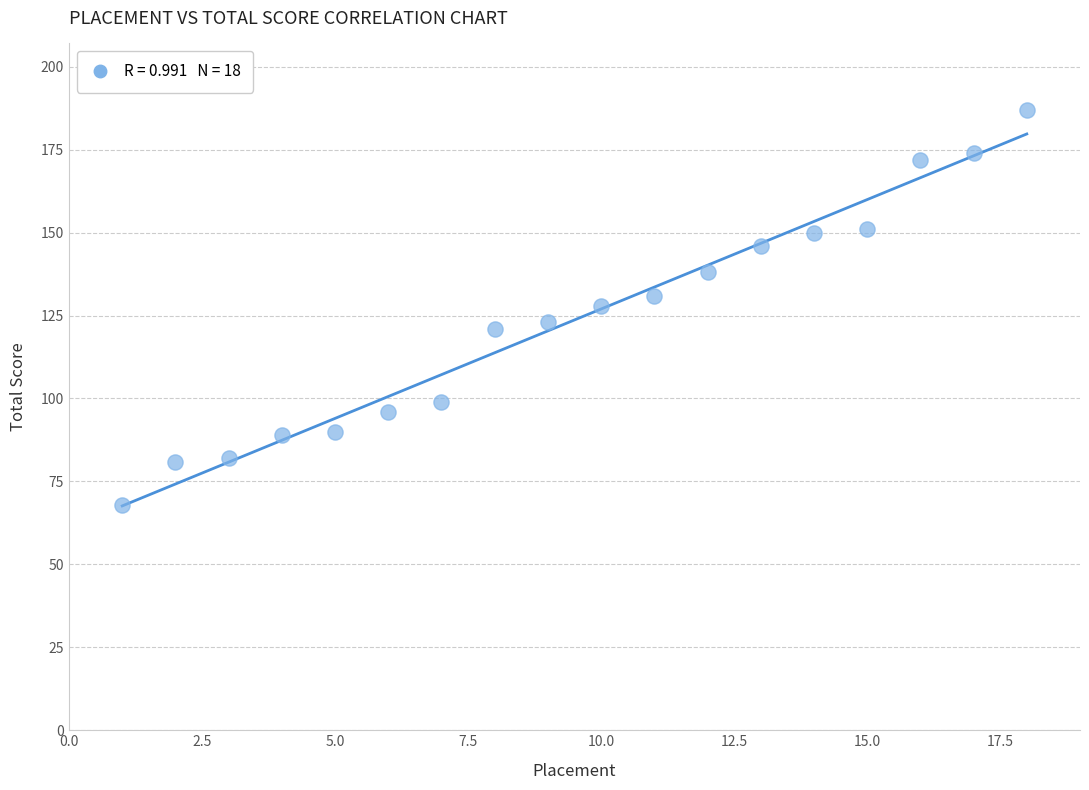

What is the range of X values (max minus min)?

17